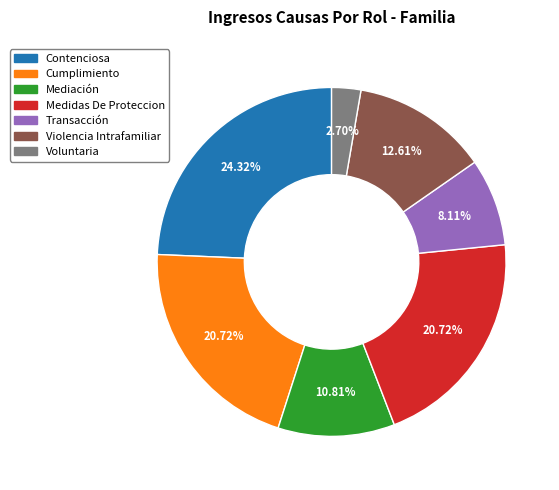

To the nearest percent, what is the difference between the Transacción and Voluntaria slice percentages?

5%